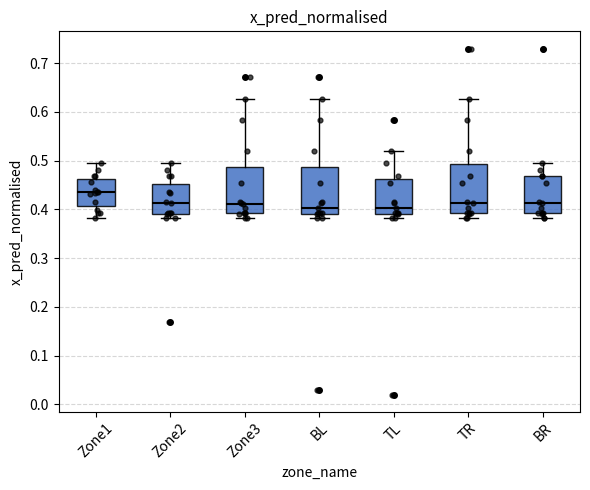

Which box's median line is the highest?

Zone1